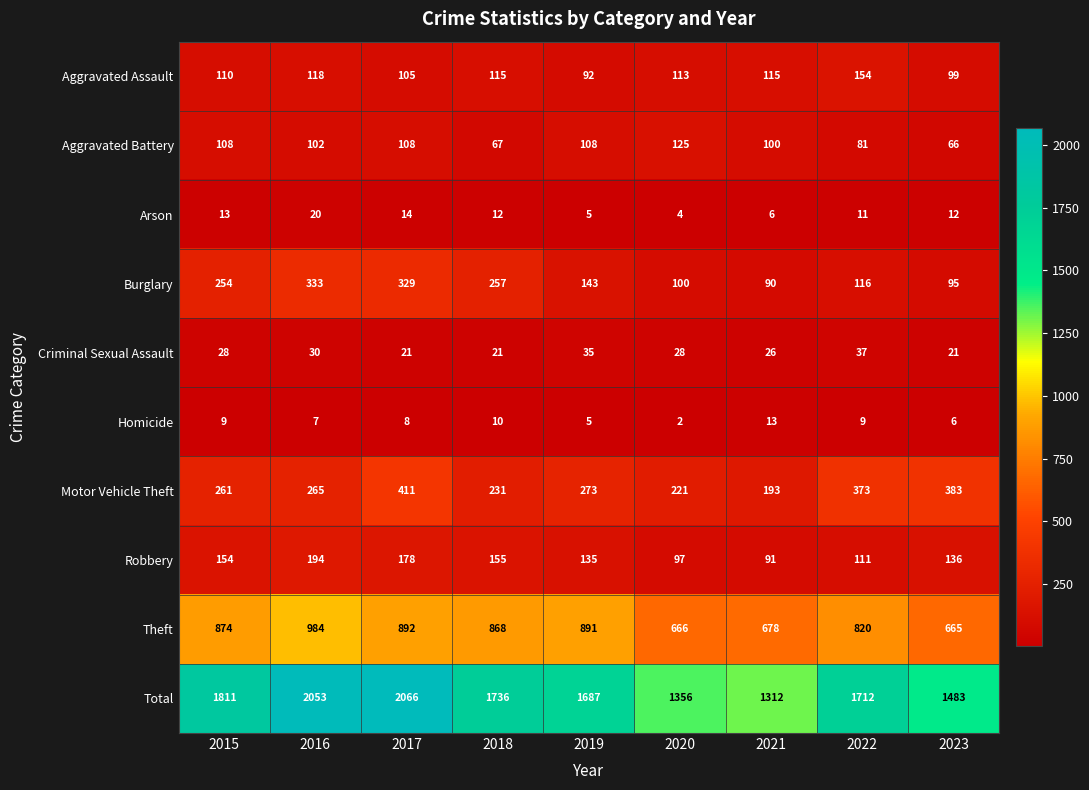

What is the sum of all Aggravated Assault values?

1021